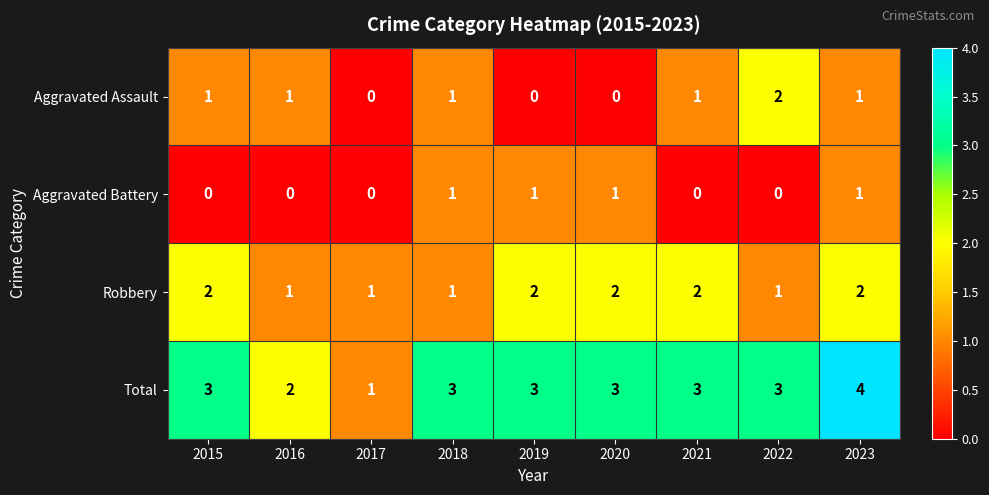

At which category is the sum across all series the highest?

2023